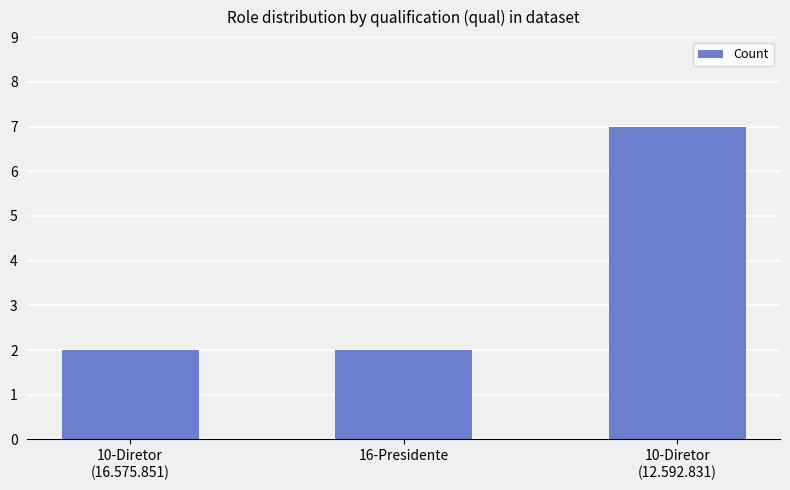

Reading right to left, what are all the values shown in this chart?

10-Diretor
(12.592.831)=7	16-Presidente=2	10-Diretor
(16.575.851)=2